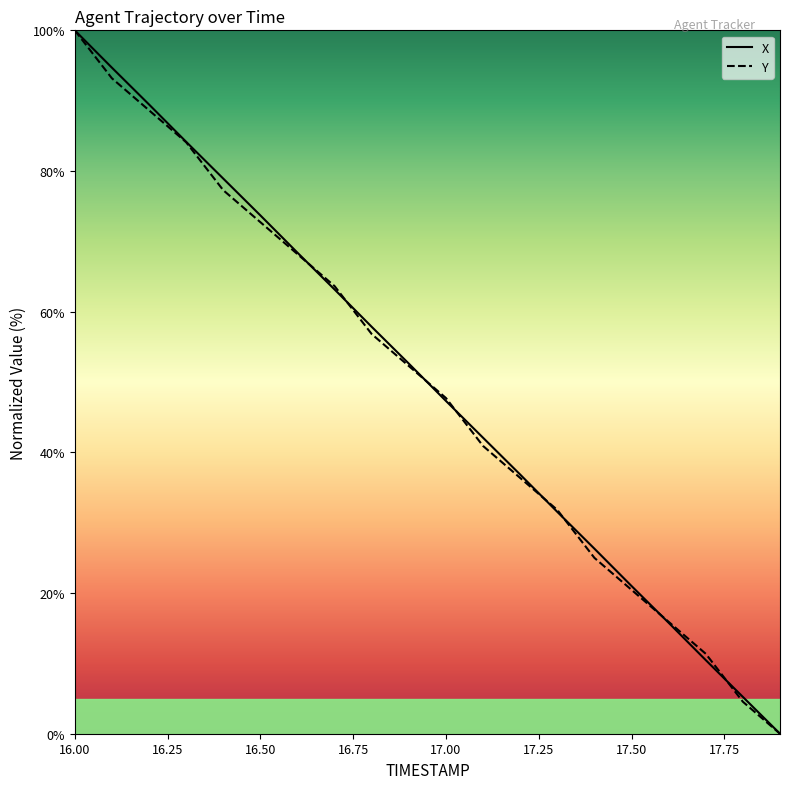

How many lines are shown in the chart?

2